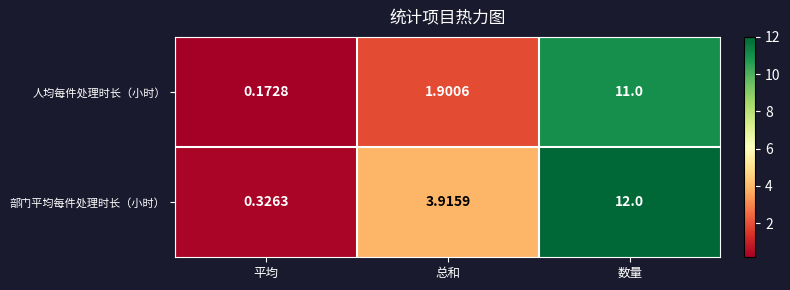

At 数量, list the series in order from smallest to largest.

人均每件处理时长（小时）, 部门平均每件处理时长（小时）